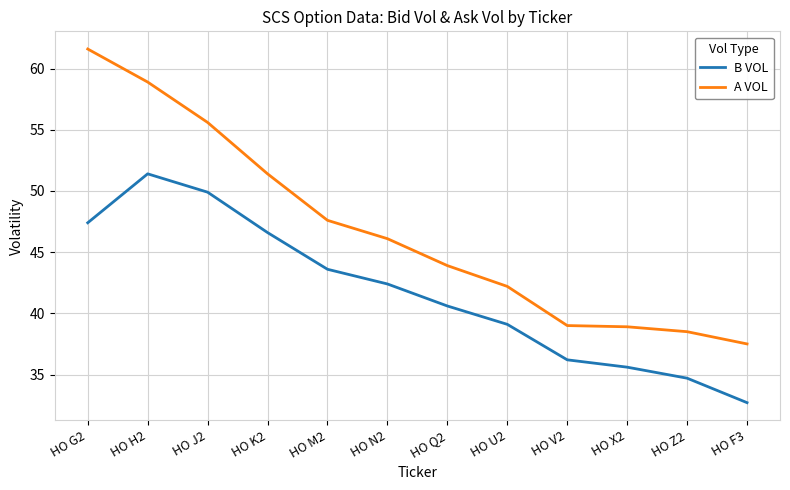

What is the total value across all series at HO U2?

81.3